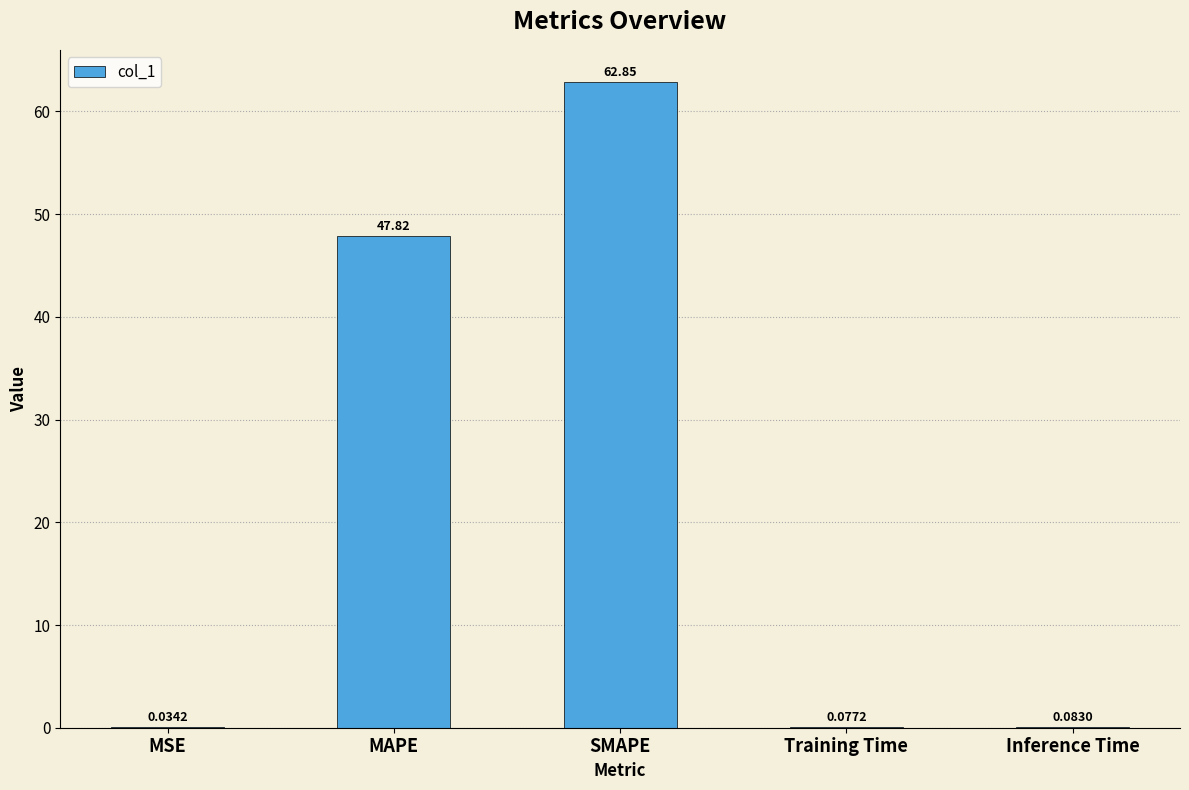

Between Training Time and Inference Time, which is larger?

Inference Time